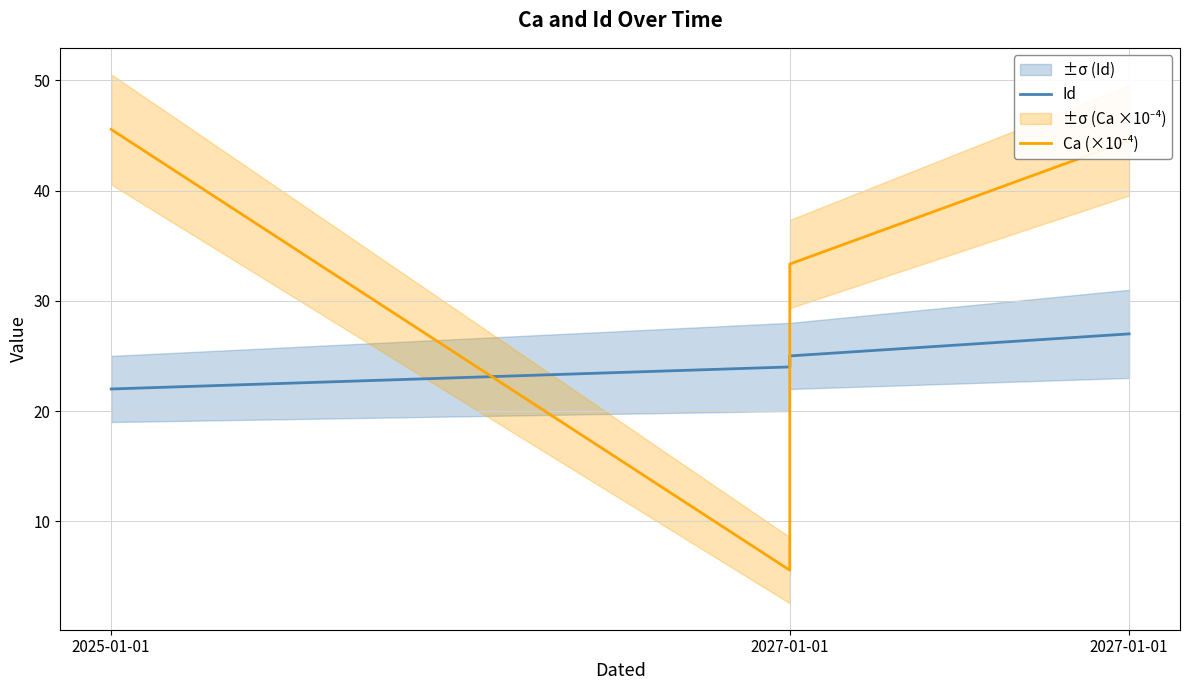

Is this an area chart (filled region under the line)?

No